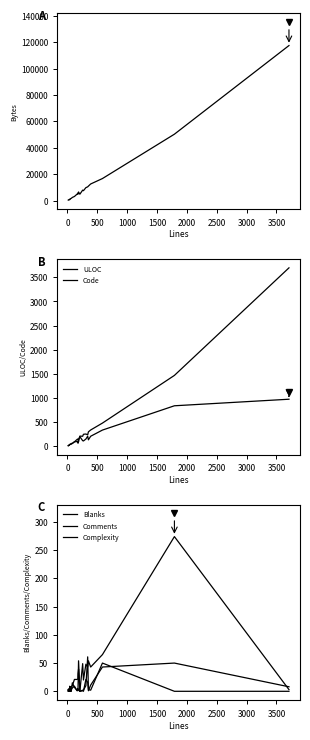

Does the chart have visible grid lines?

No